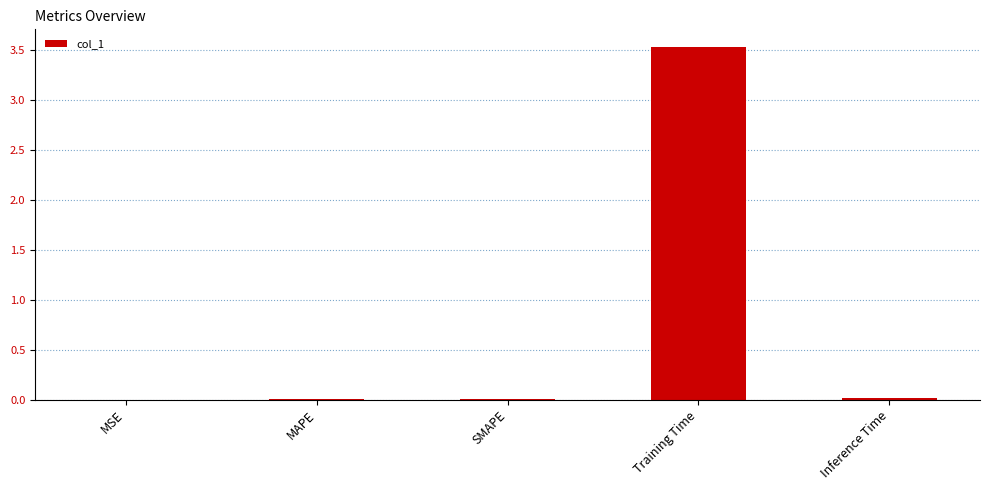

What is the sum of the values at Training Time and MAPE?

3.5